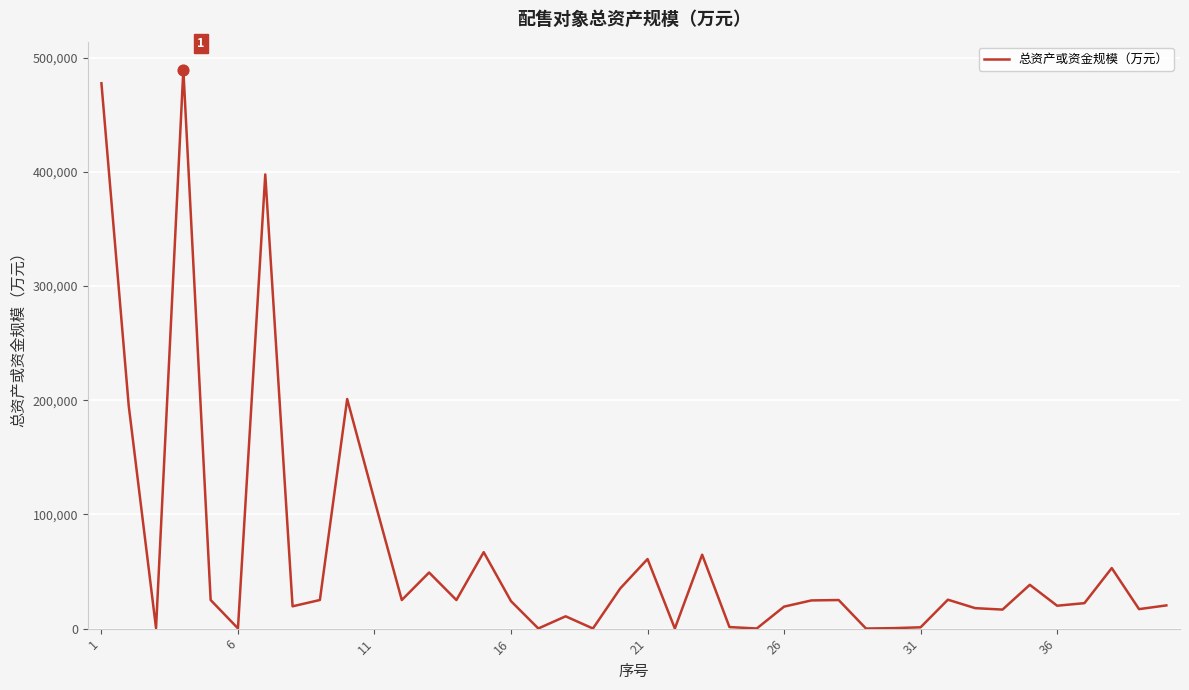

What is the difference between the maximum and minimum values?

489384